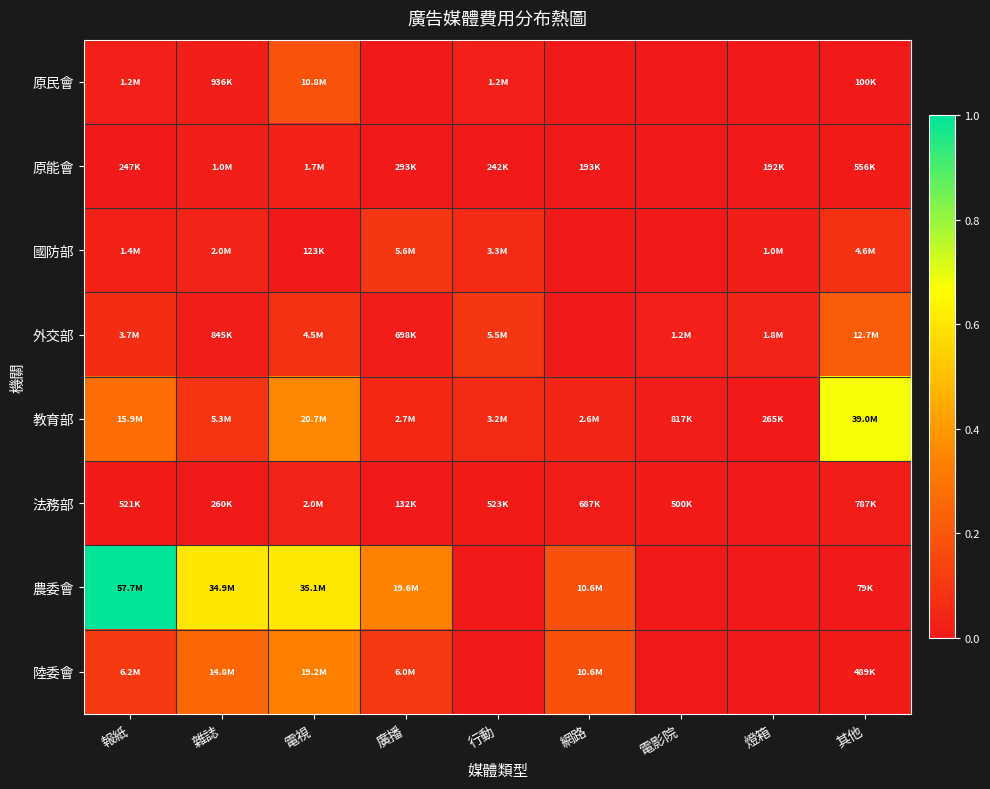

Which series has the largest range (max minus min)?

農委會